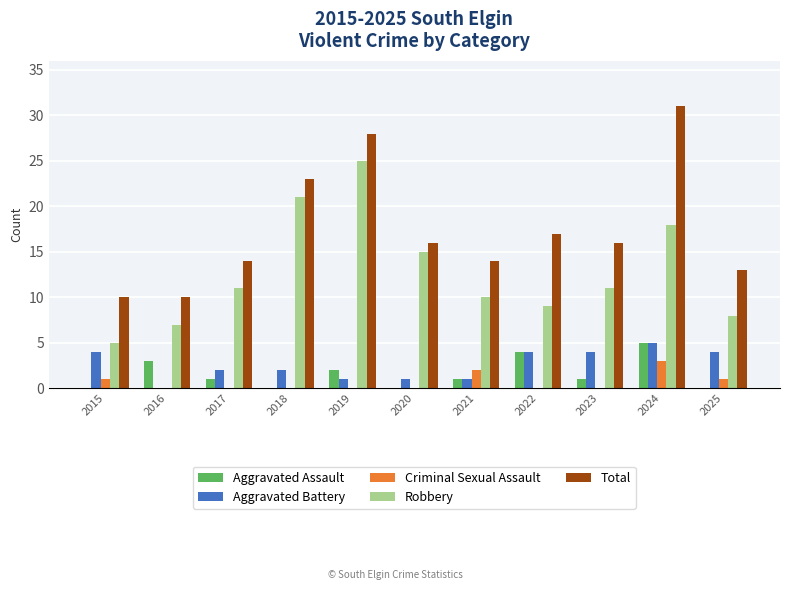

What is the total value across all series at 2024?

62